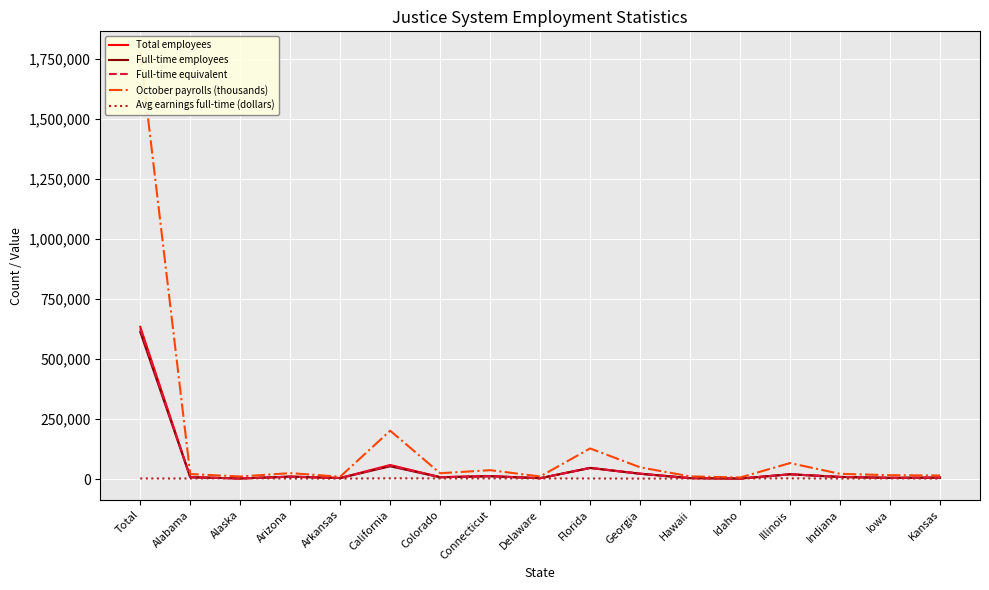

Which label corresponds to the smallest value in the chart?

Georgia